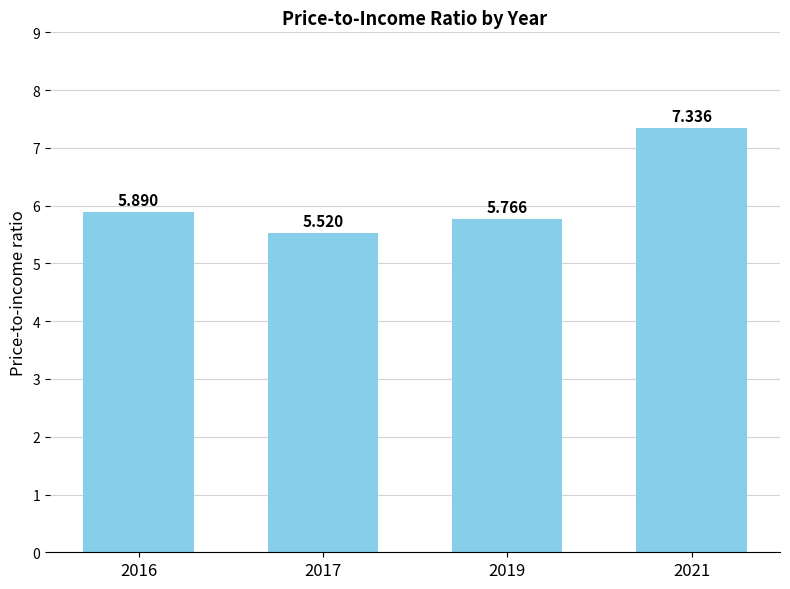

What is the difference between the maximum and second lowest values?

1.6